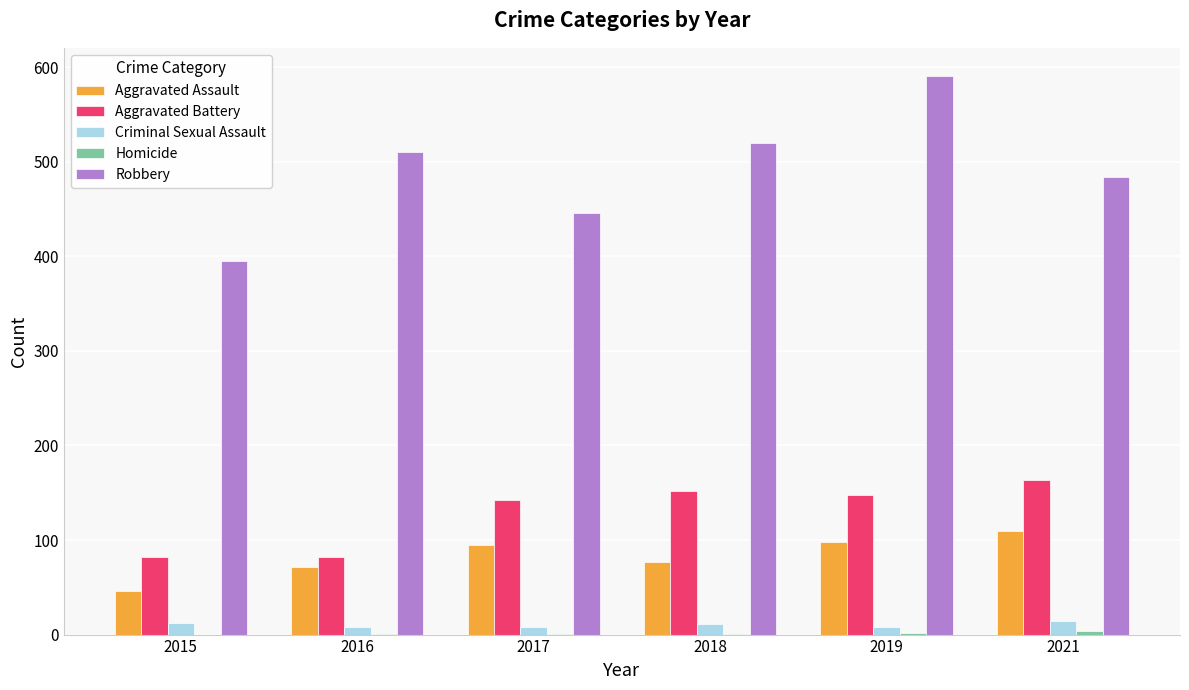

True or false: Robbery has a value of 251 at 2015.

False